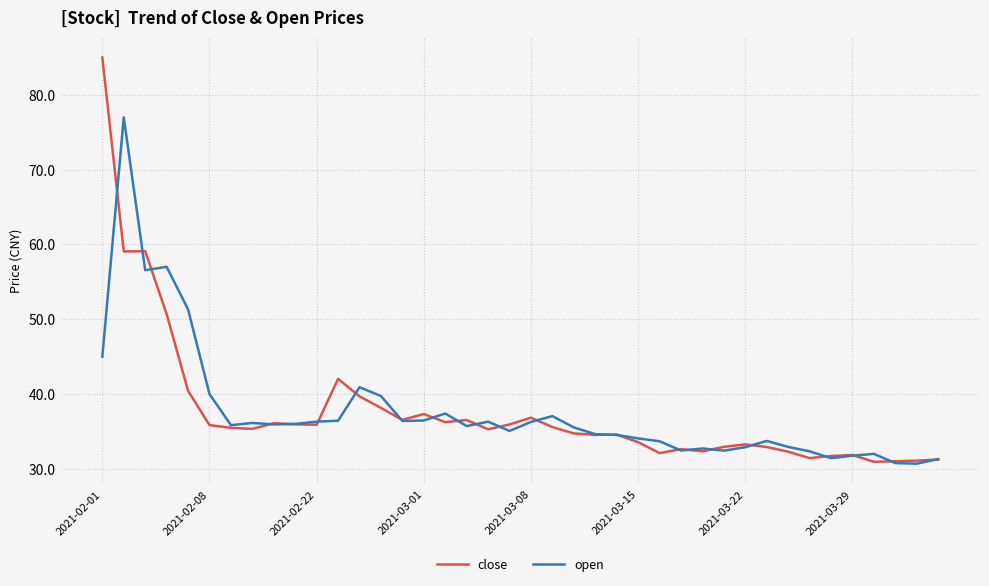

Rank the series by their maximum value, from highest to lowest.

close, open